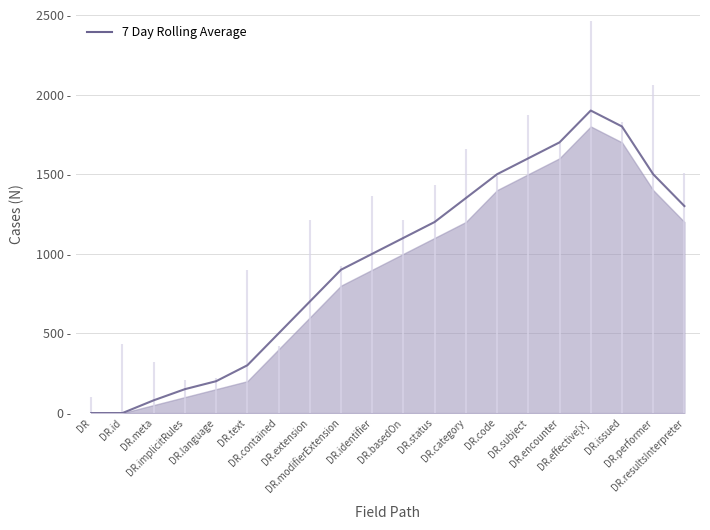

How many data points are less than 1100?

10